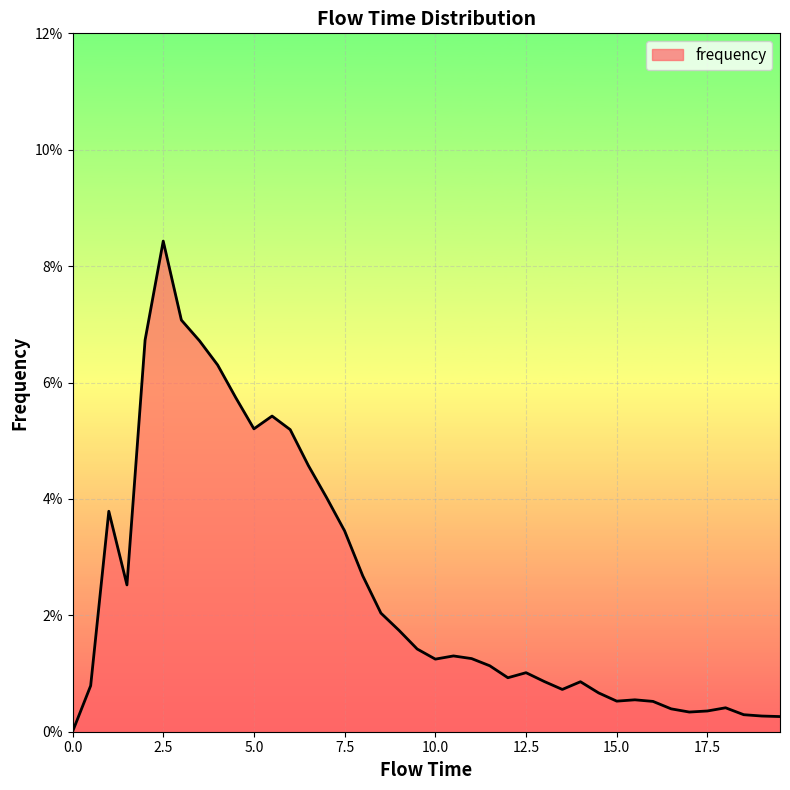

What is the label of the 14th point from the left?

6.5